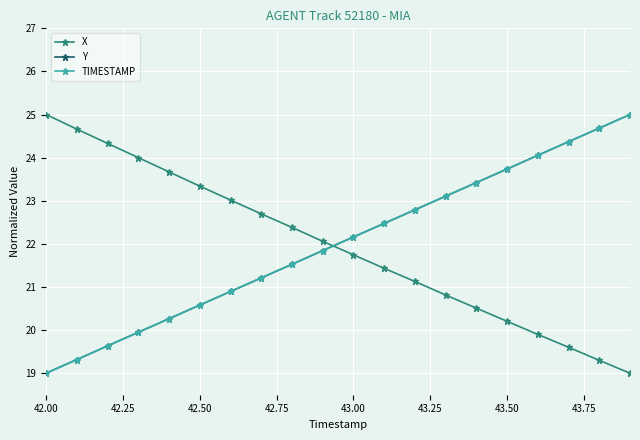

True or false: X has more than 2 points higher than both neighbors.

False